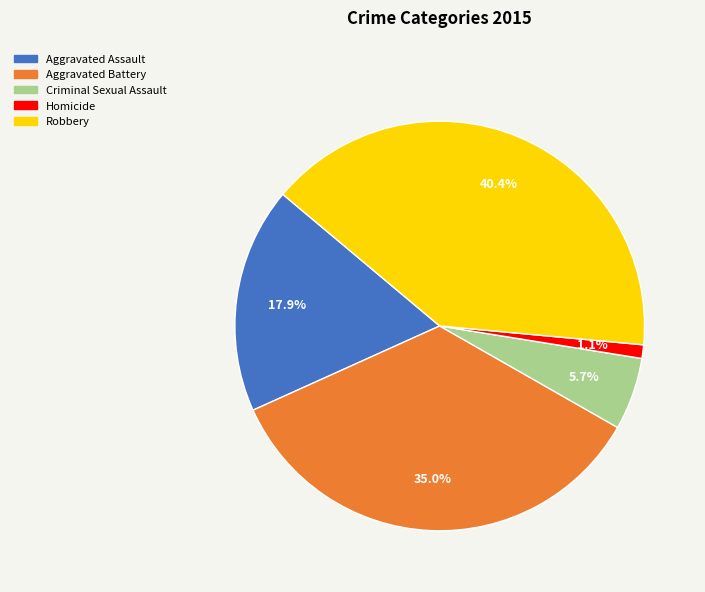

To the nearest percent, what portion does Aggravated Assault represent?

18%